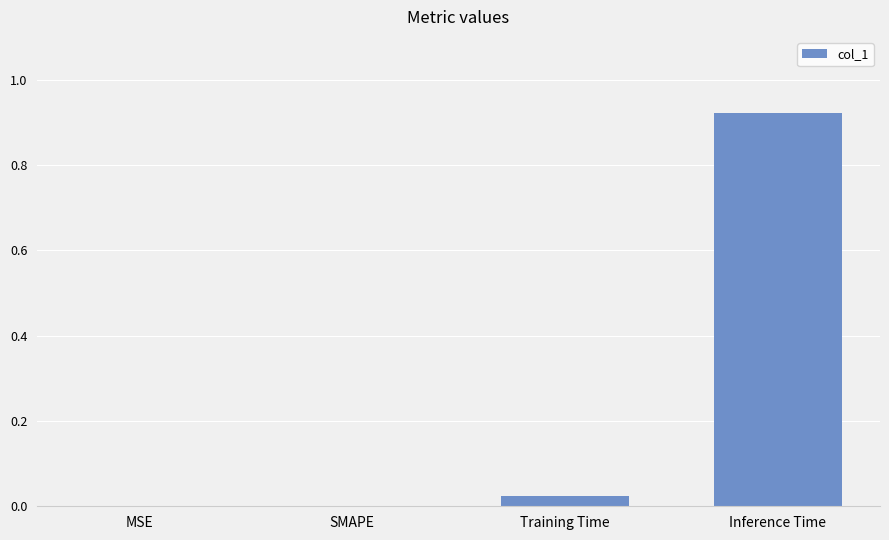

Between Training Time and SMAPE, which is larger?

Training Time